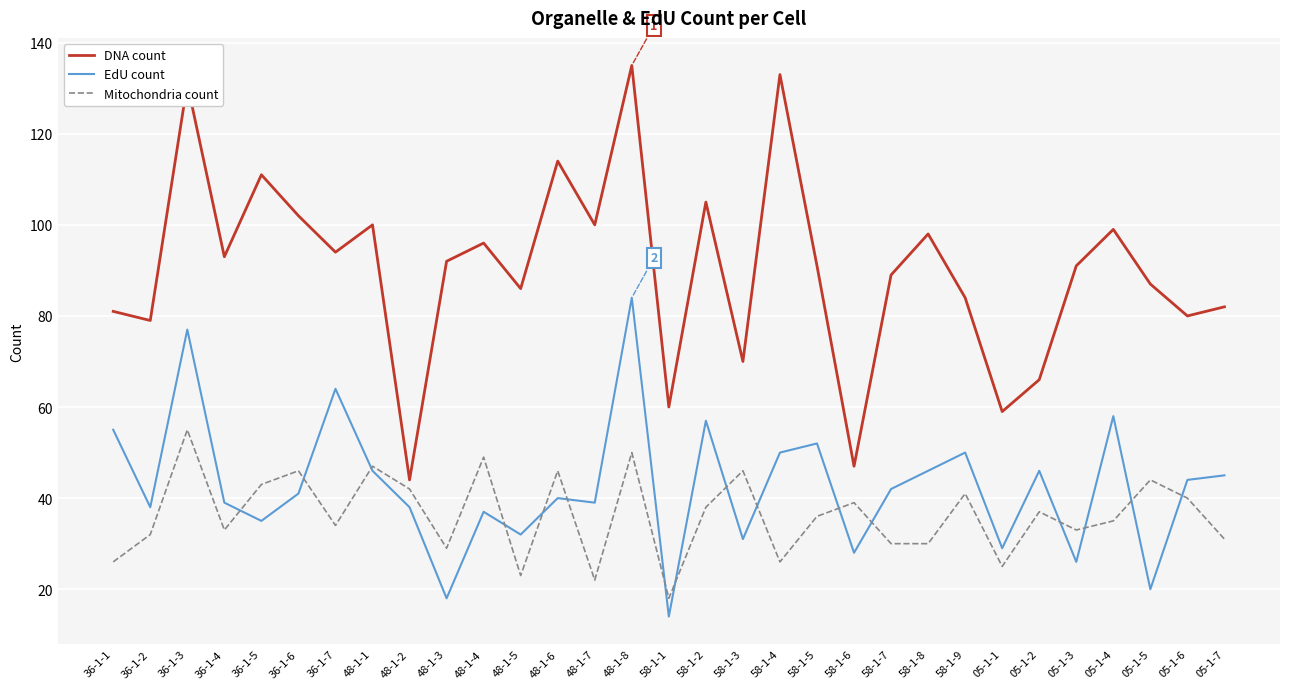

The value of Mitochondria count at 05-1-1 is 38. True or false?

False